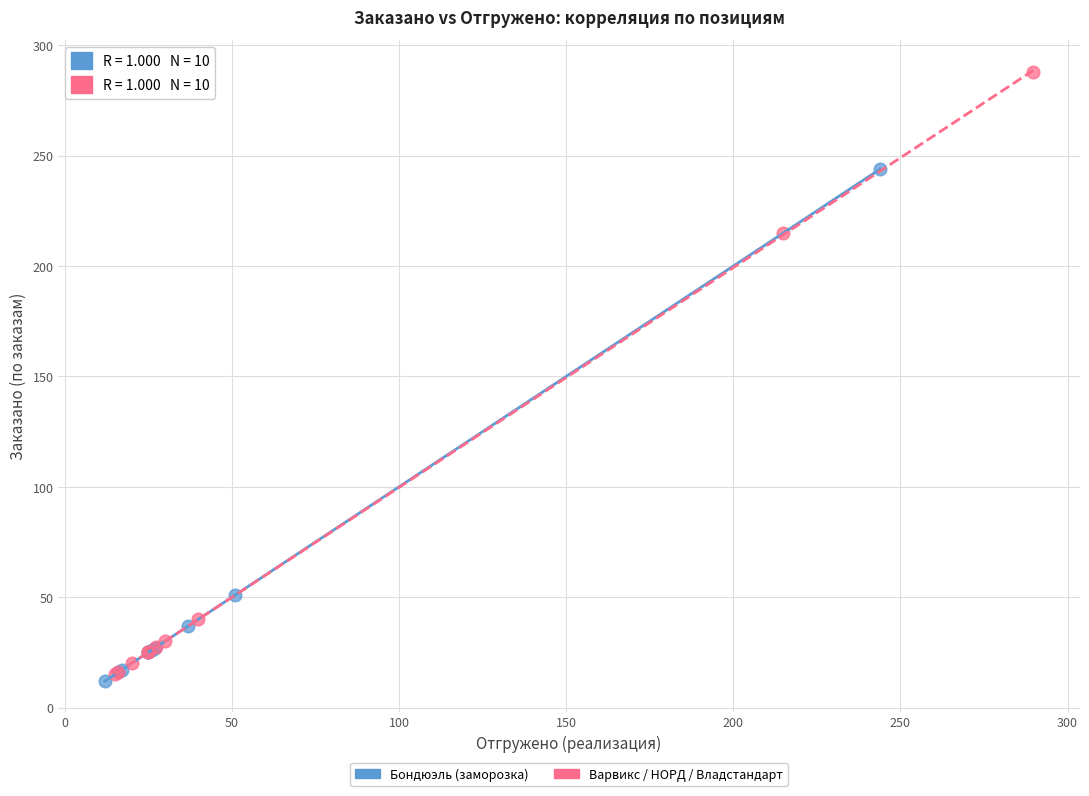

Which series has the widest spread of Y values?

Варвикс / НОРД / Владстандарт